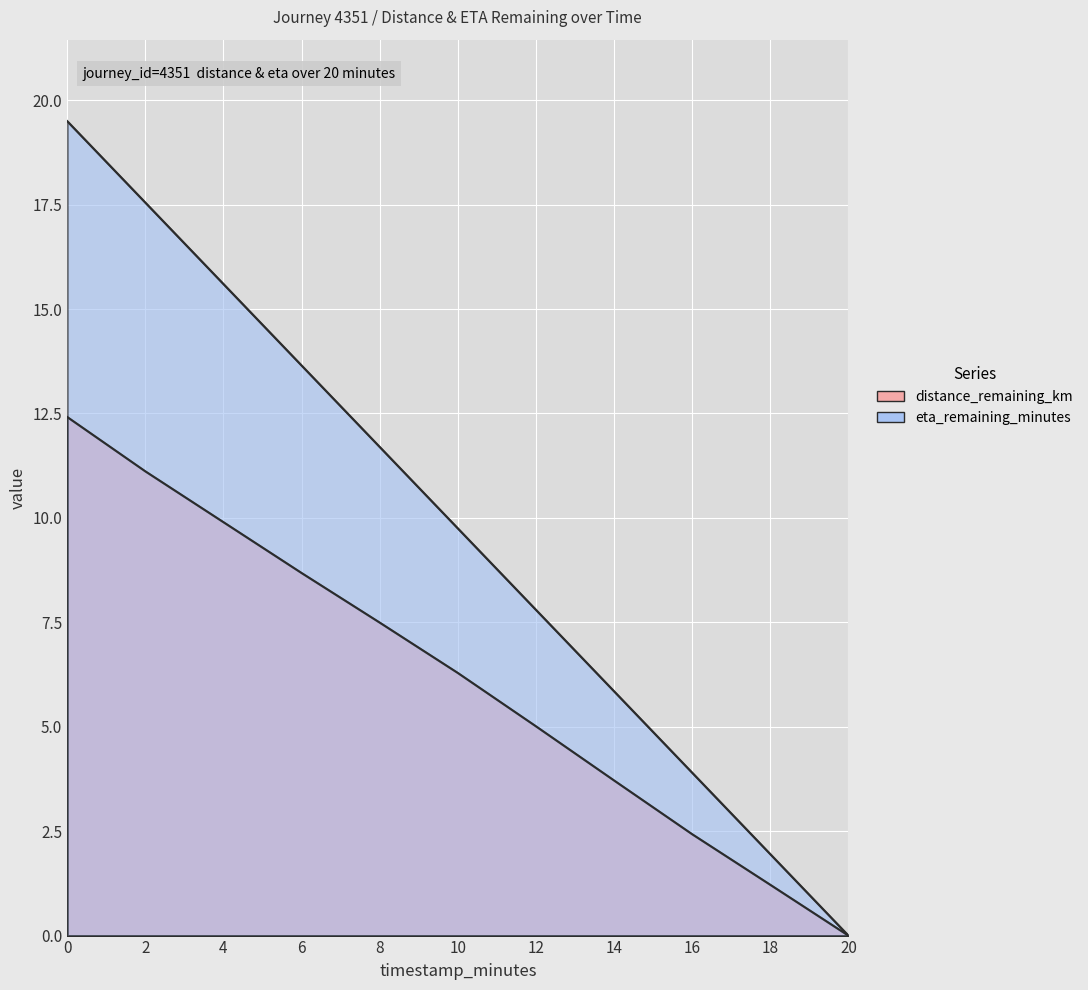

Reading left to right, list all the values displayed in this chart.

distance_remaining_km: 0.0=12.4	2.0=11.1	4.0=9.9	6.0=8.7	8.0=7.5	10.0=6.3	12.0=5.0	14.0=3.7	16.0=2.4	18.0=1.2	20.0=0.0
eta_remaining_minutes: 0.0=19.5	2.0=17.6	4.0=15.6	6.0=13.7	8.0=11.7	10.0=9.8	12.0=7.8	14.0=5.8	16.0=3.9	18.0=1.9	20.0=0.0